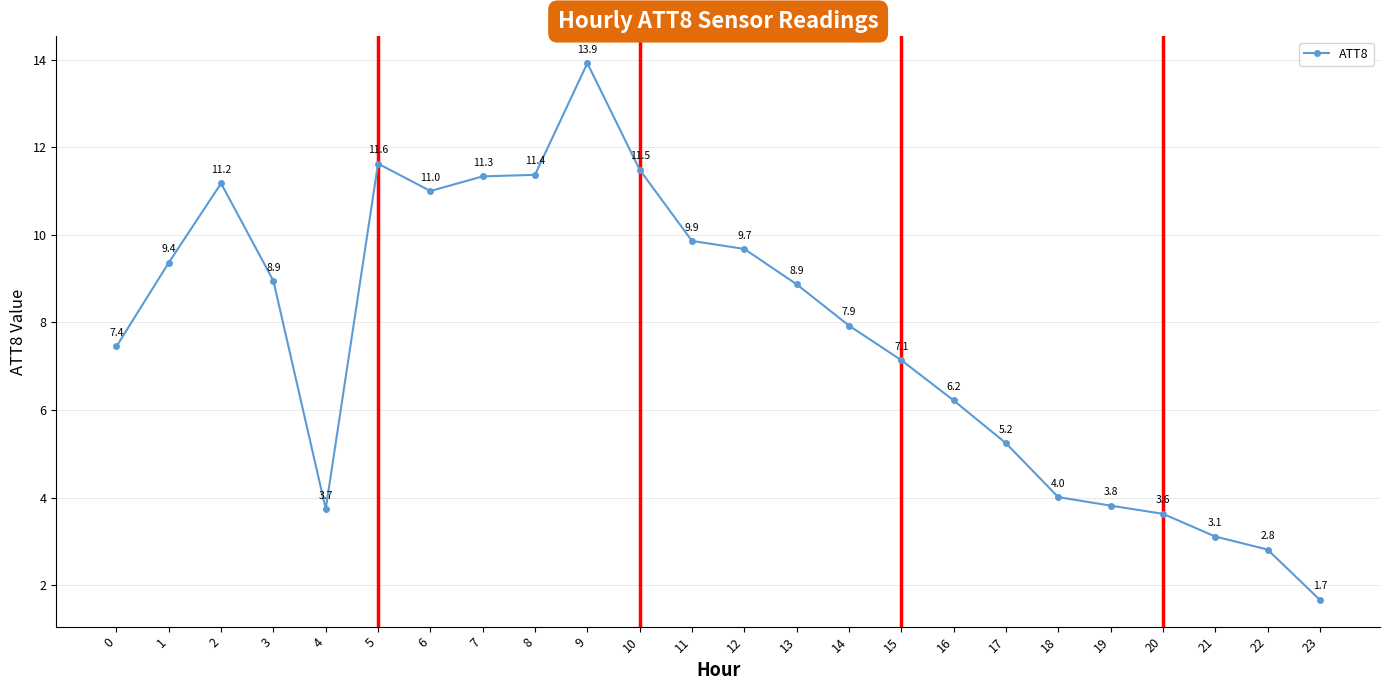

What is the approximate value at 19?

3.8